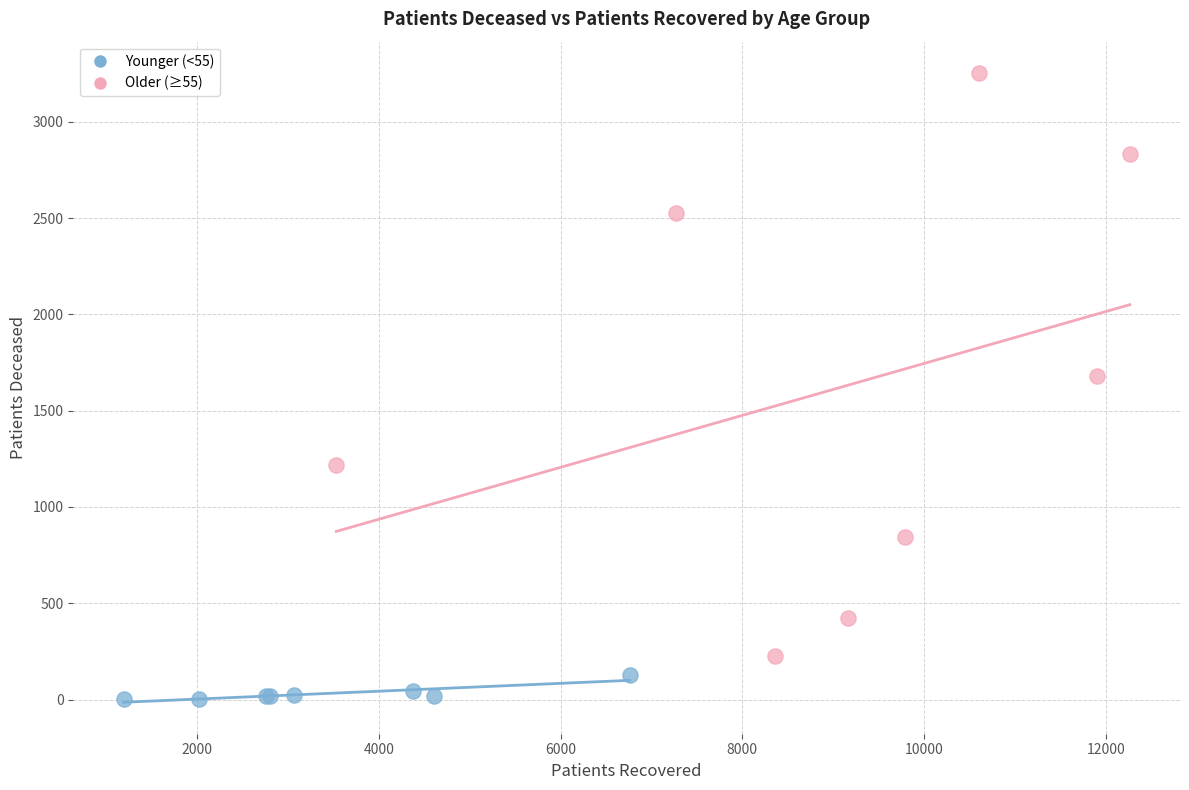

Which series contains the highest Y value?

Older (≥55)